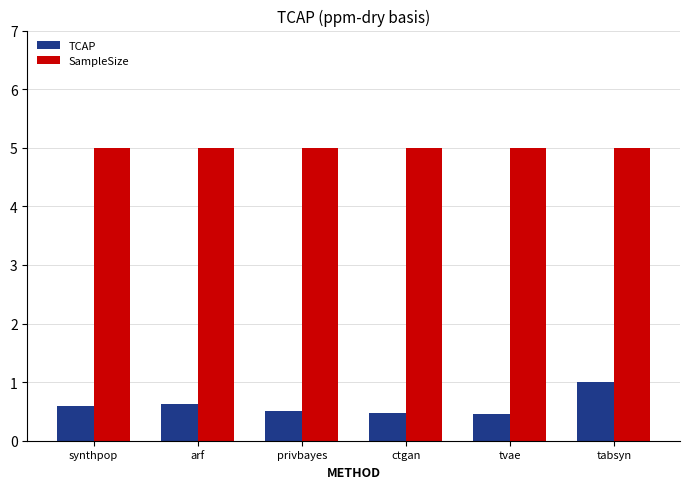

At which label is TCAP closest to 0?

tvae